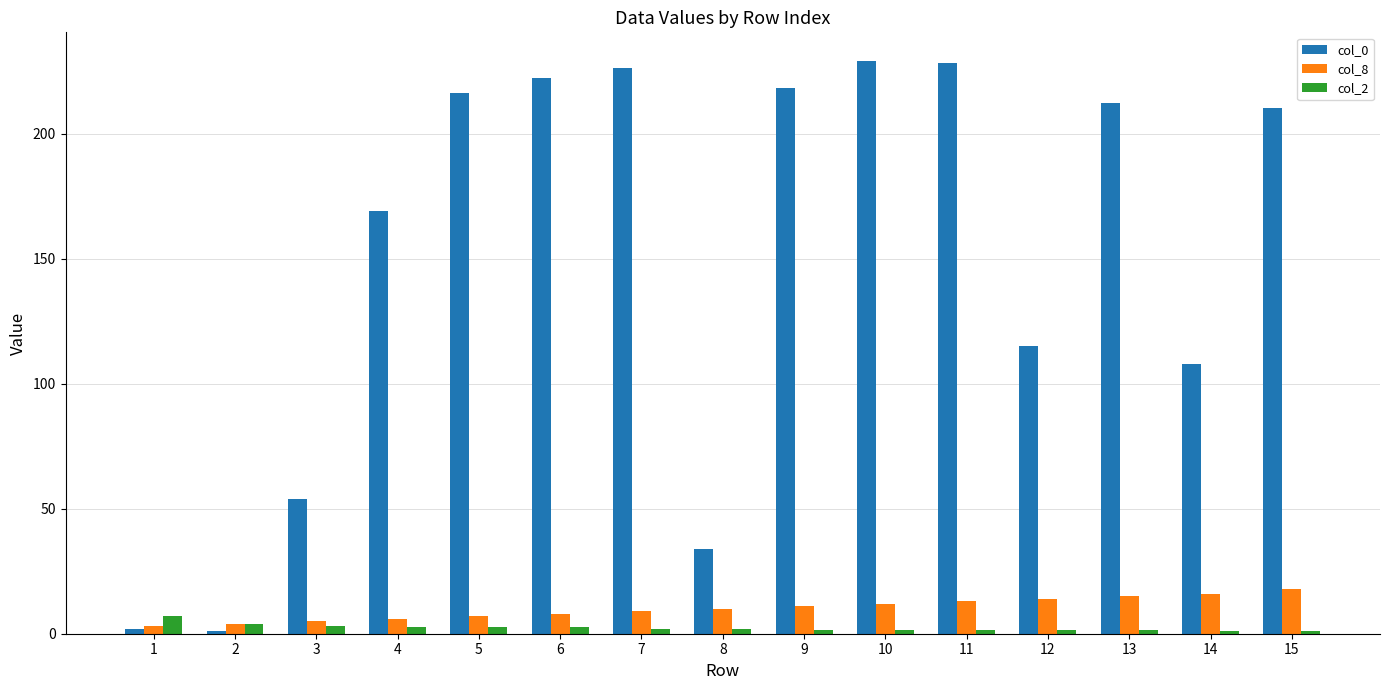

At which label does col_2 reach its peak?

1